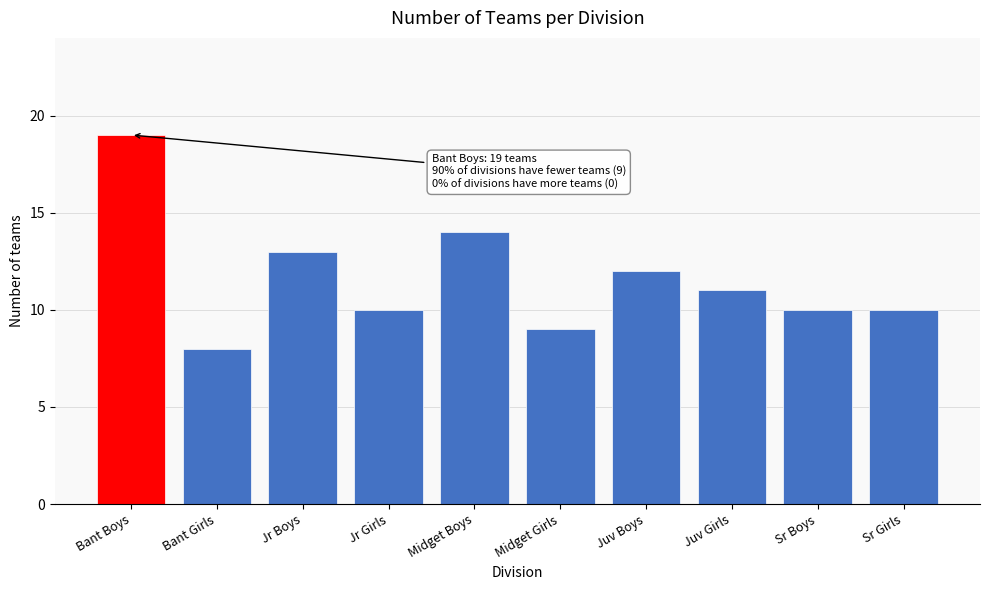

Reading left to right, extract all data points from this chart.

Bant Boys=19	Bant Girls=8	Jr Boys=13	Jr Girls=10	Midget Boys=14	Midget Girls=9	Juv Boys=12	Juv Girls=11	Sr Boys=10	Sr Girls=10